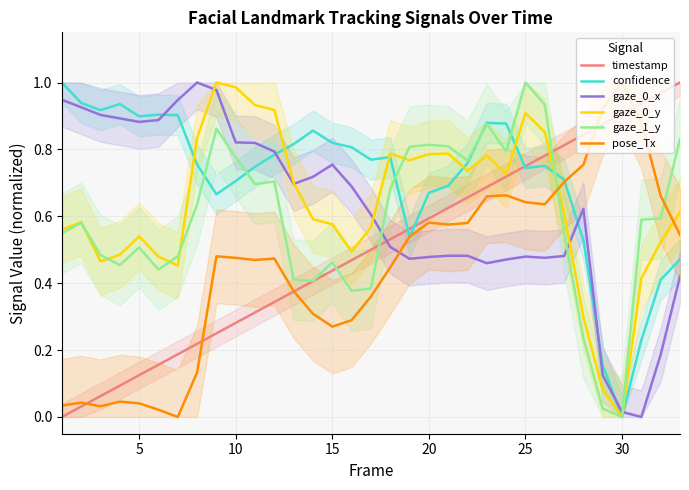

Does the chart have visible grid lines?

Yes